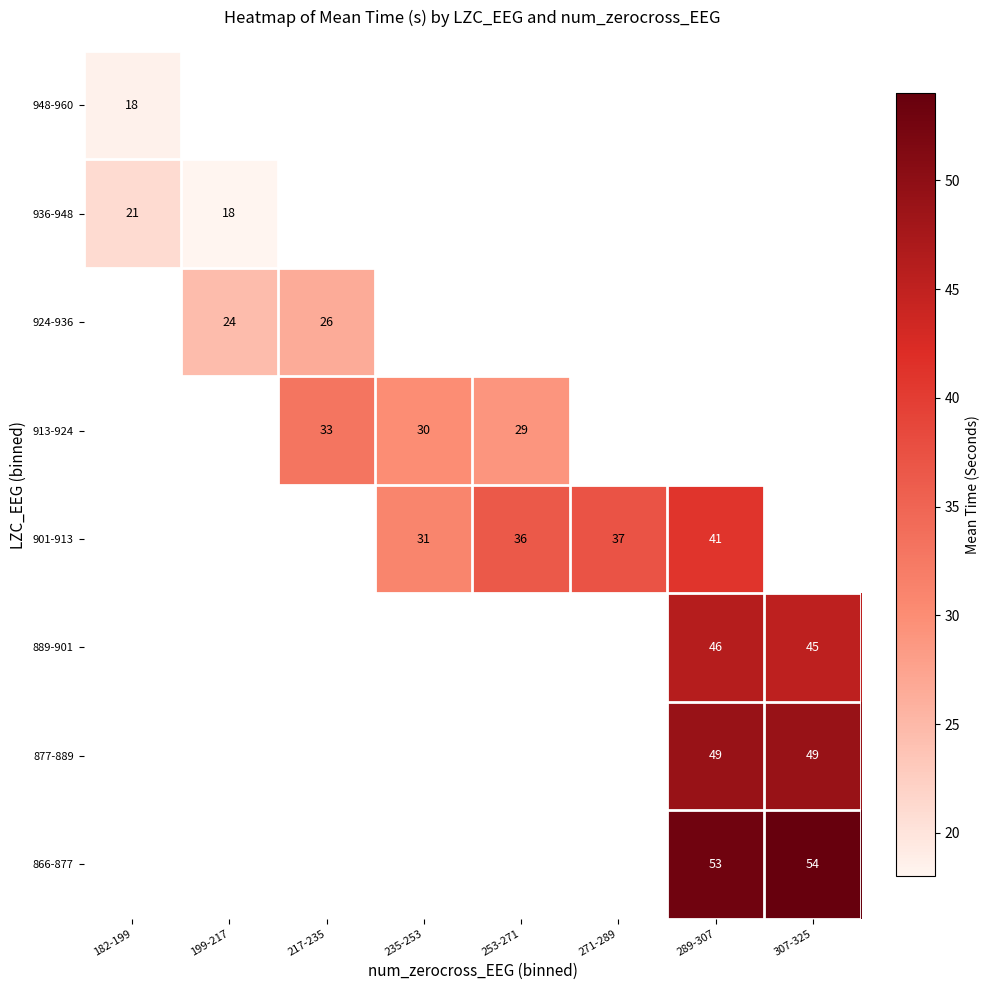

How many series are shown in this chart?

8